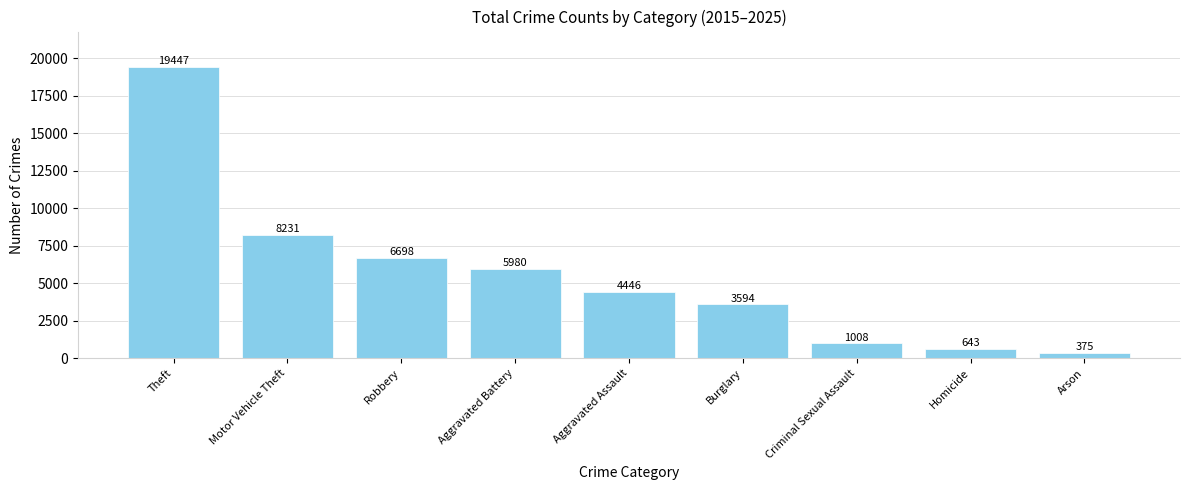

Does the chart contain stacked bars?

No